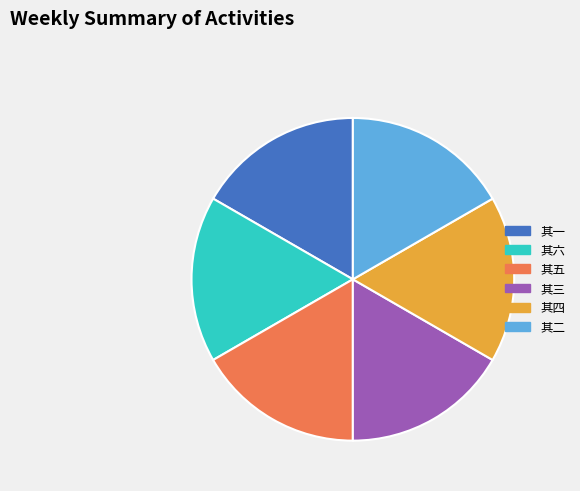

Is there any slice that represents more than half of the pie?

No